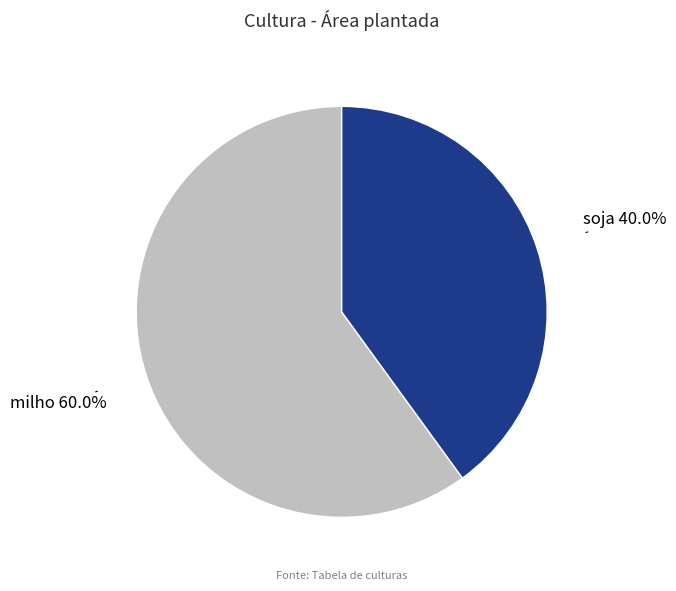

To the nearest percent, what is the difference between the largest and smallest slice percentages?

20%